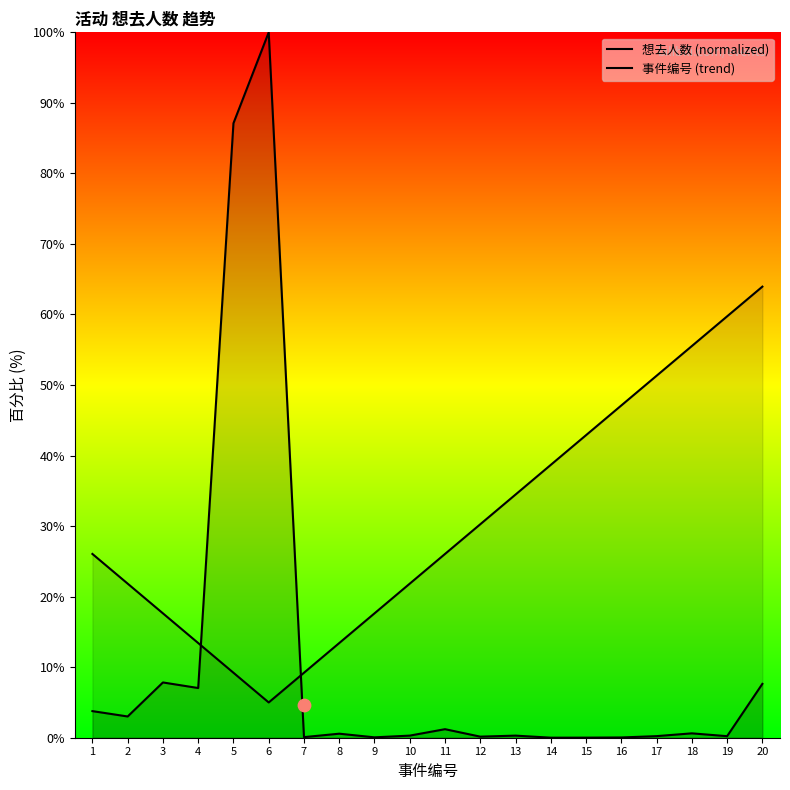

What are all the series names shown in the legend?

想去人数 (normalized), 事件编号 (trend)